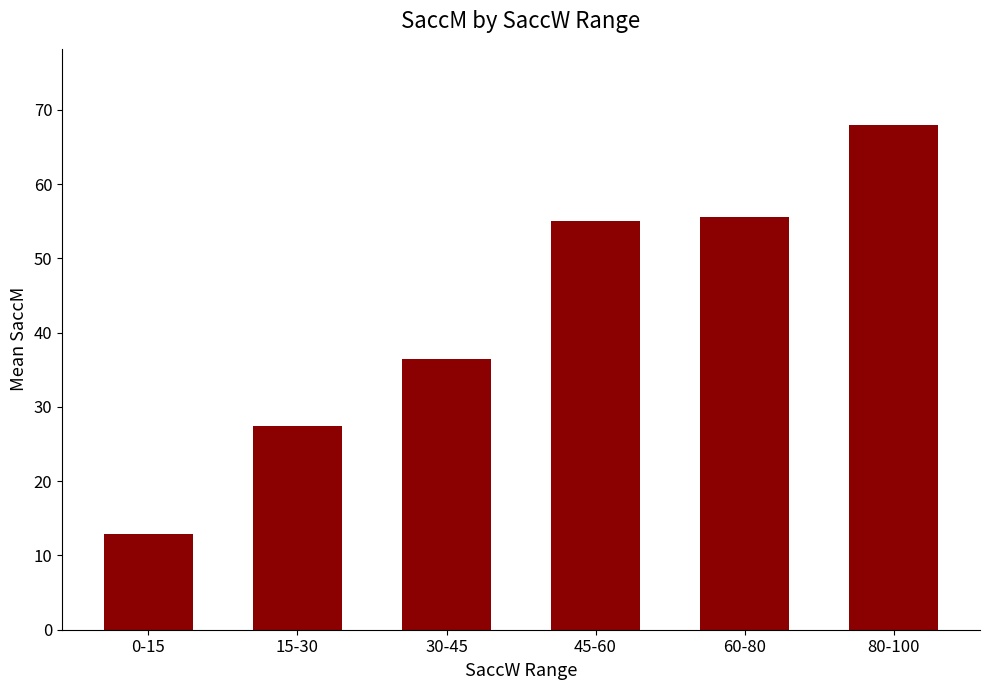

Which has a higher value, 60-80 or 0-15?

60-80